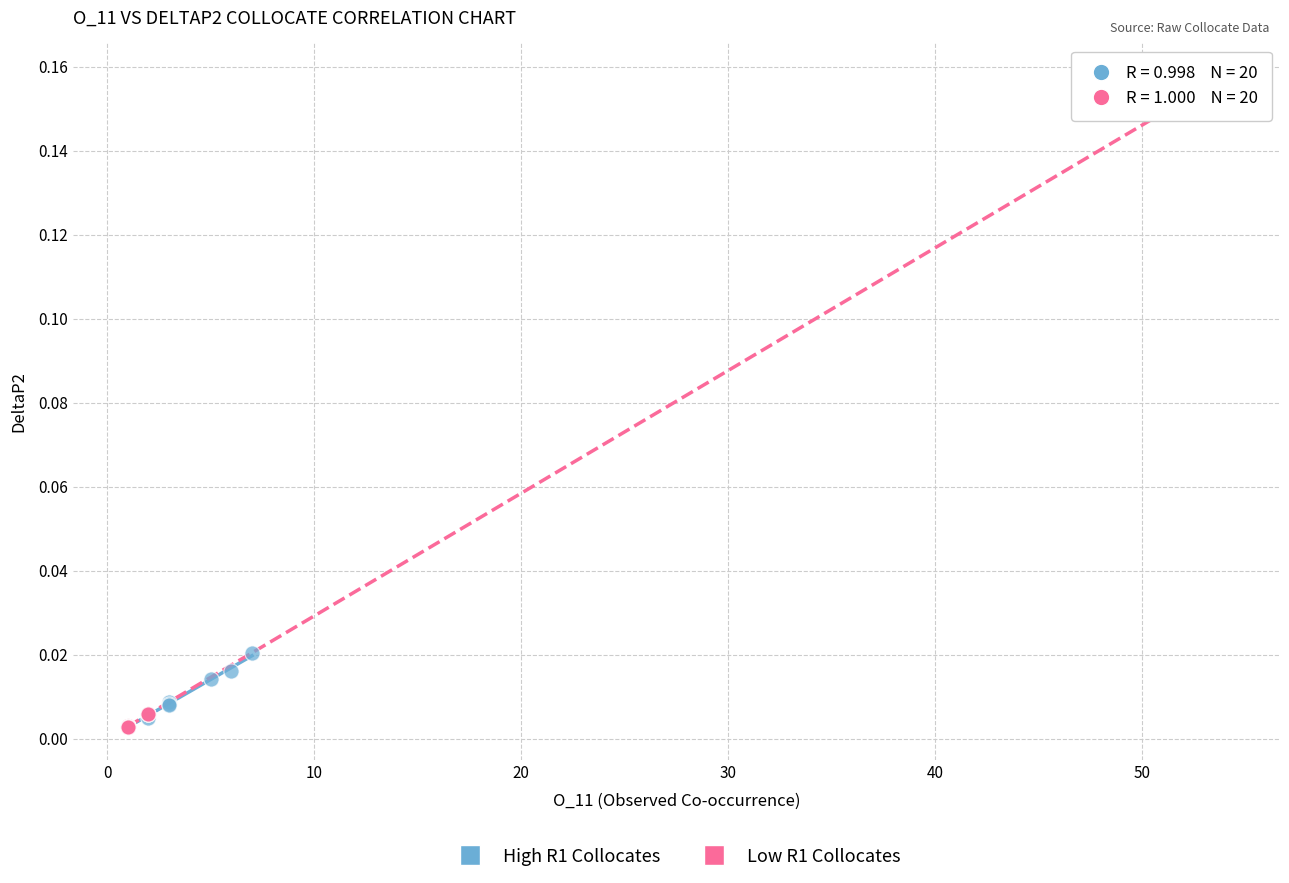

Which series has the widest spread of Y values?

Low R1 Collocates